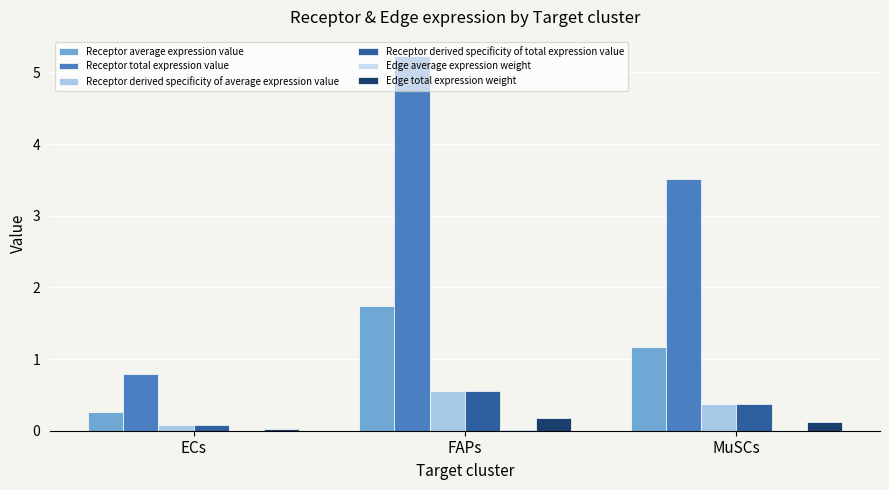

True or false: Receptor average expression value has a value of 1.8 at MuSCs.

False